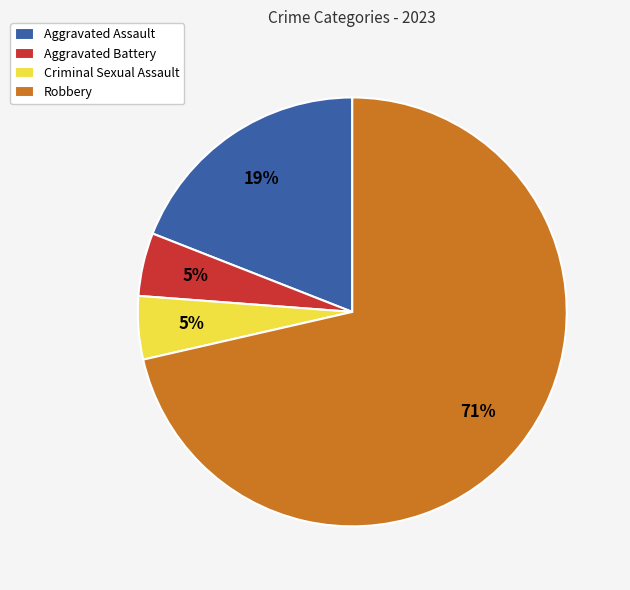

What is the largest slice in the pie chart?

Robbery